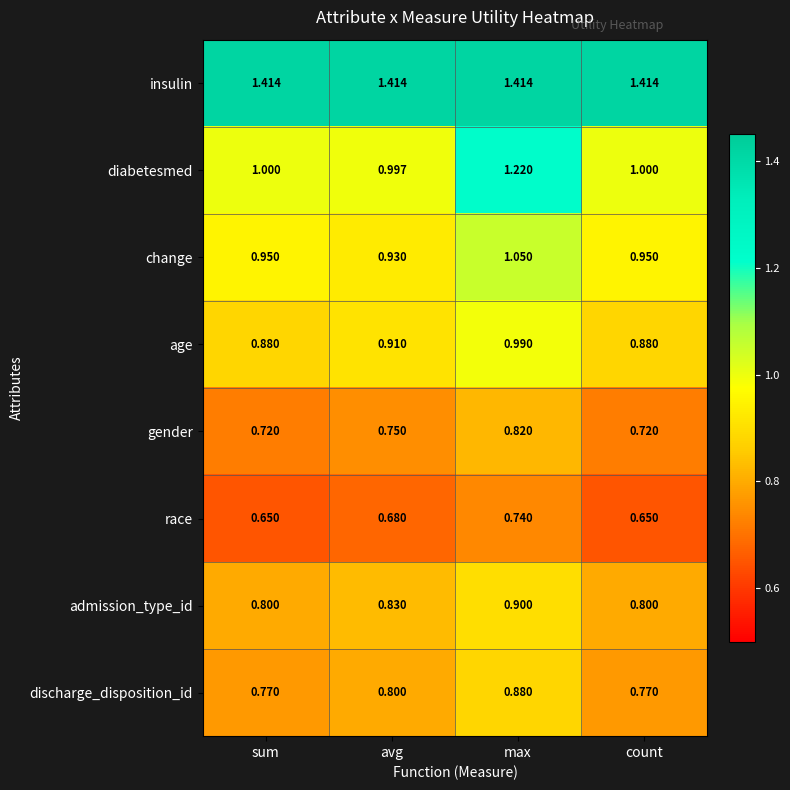

At sum, list the series in order from largest to smallest.

insulin, diabetesmed, change, age, admission_type_id, discharge_disposition_id, gender, race